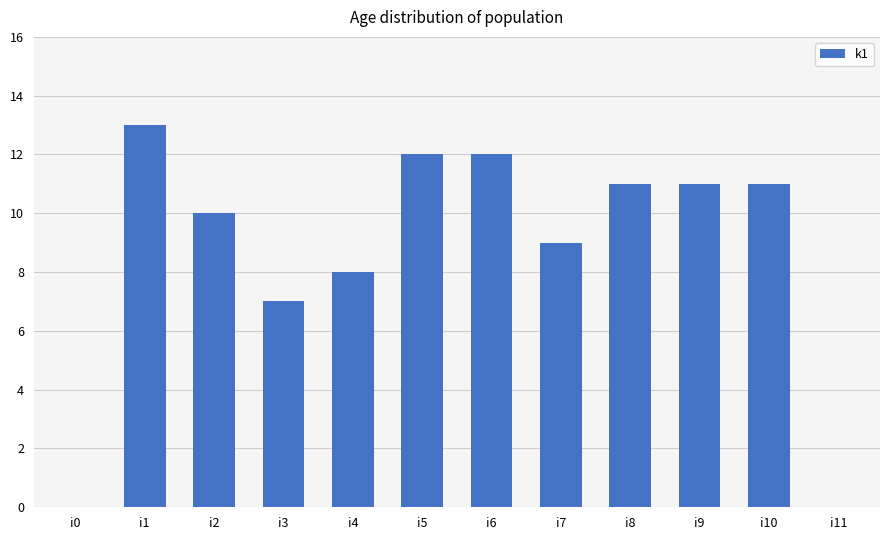

What is the sum of all values?

104